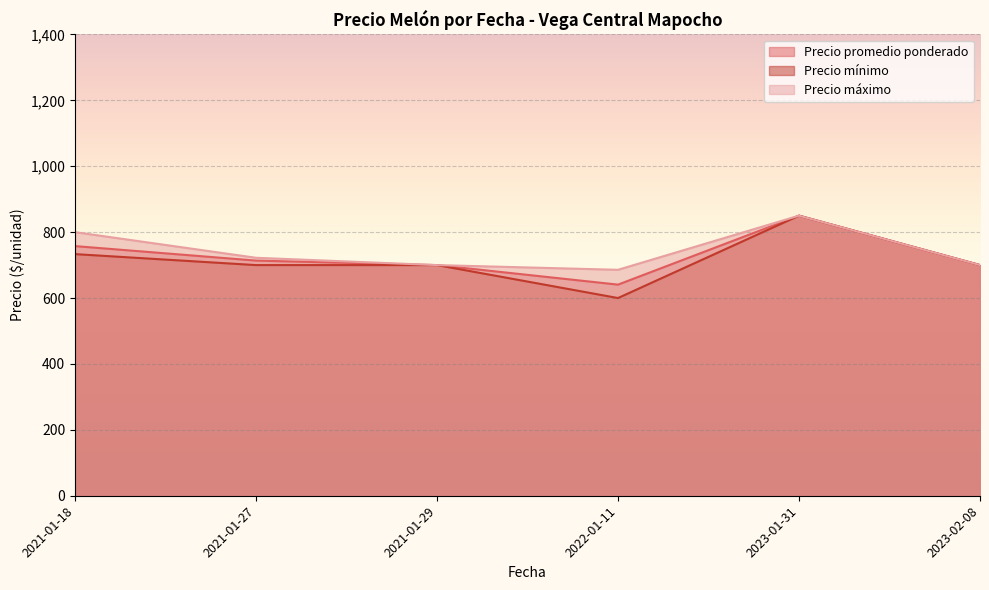

What is the smallest value displayed?

600.0